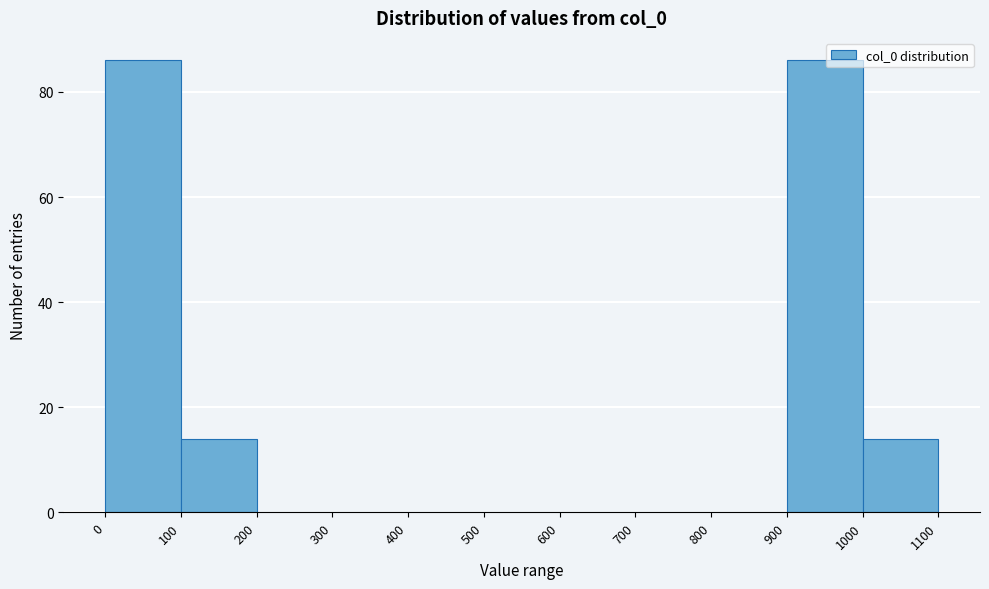

What is the height of the bar covering 0 to 100 on the x-axis? The values are not printed on the chart, so give them approximately, as read against the axis.

86